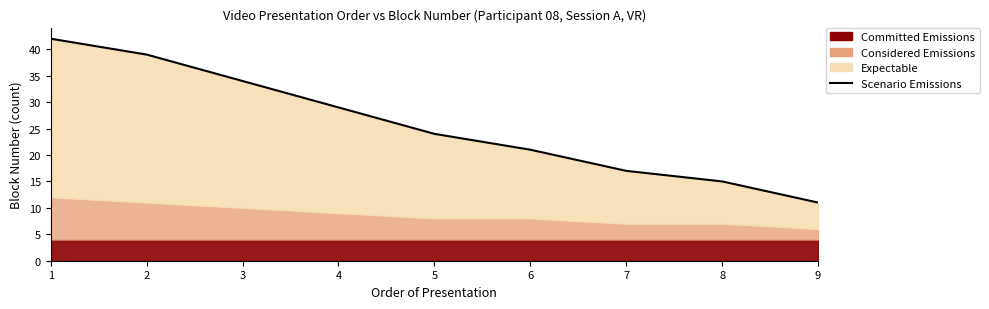

How many lines are shown in the chart?

1